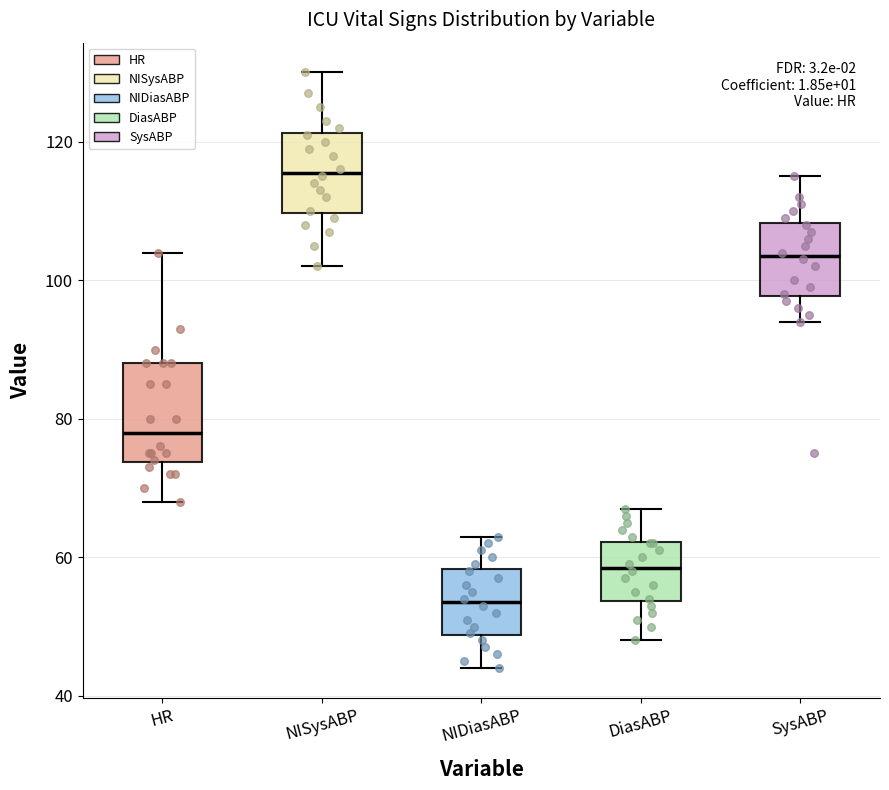

Which box is the tallest, from its lower edge to its upper edge?

HR